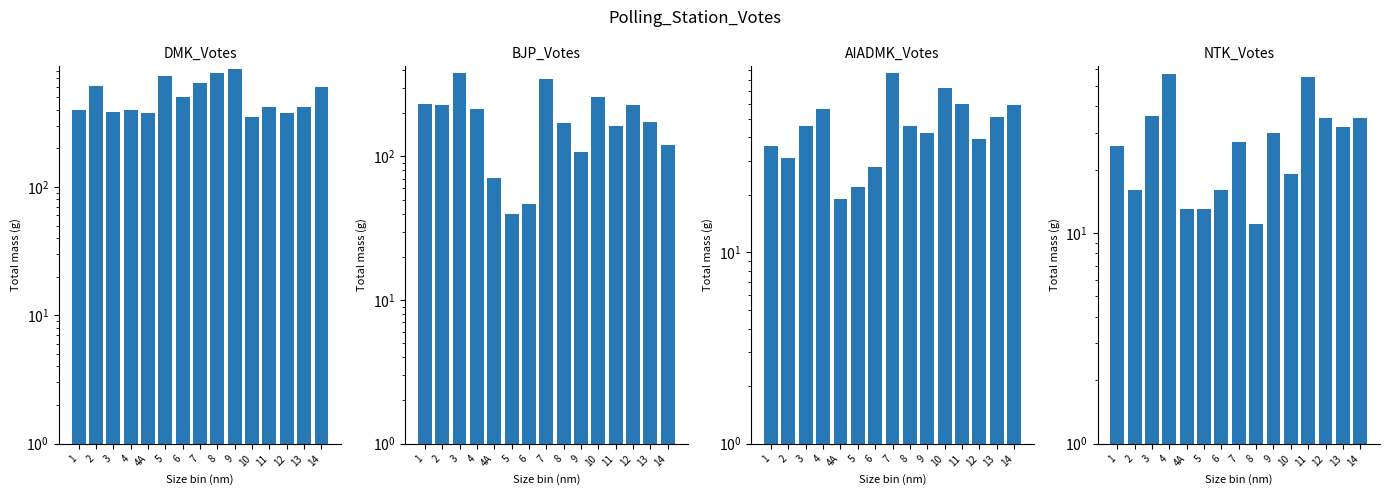

Rank the categories by DMK_Votes value from lowest to highest.

10, 4A, 12, 3, 1, 4, 11, 13, 6, 14, 2, 7, 5, 8, 9